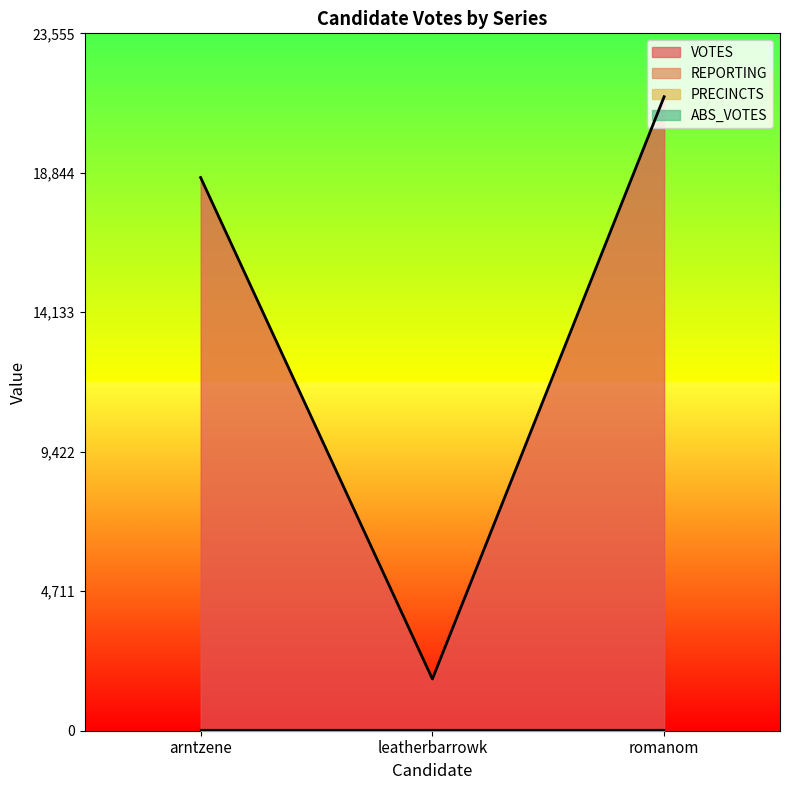

Does the chart display data point markers on the line(s)?

No